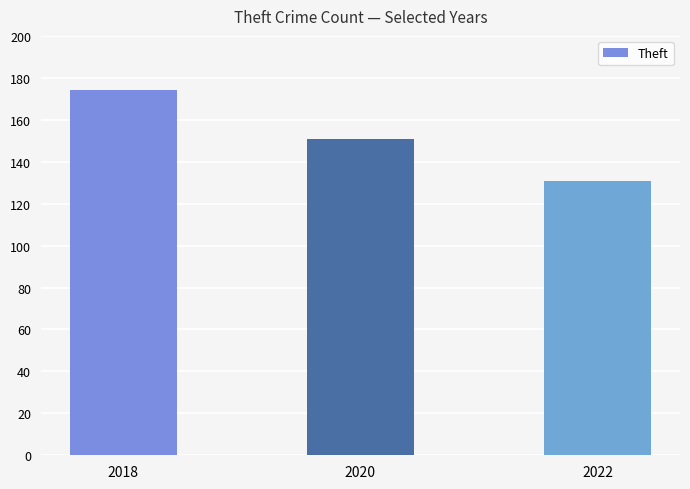

True or false: the data shows 174 at 2018.

True